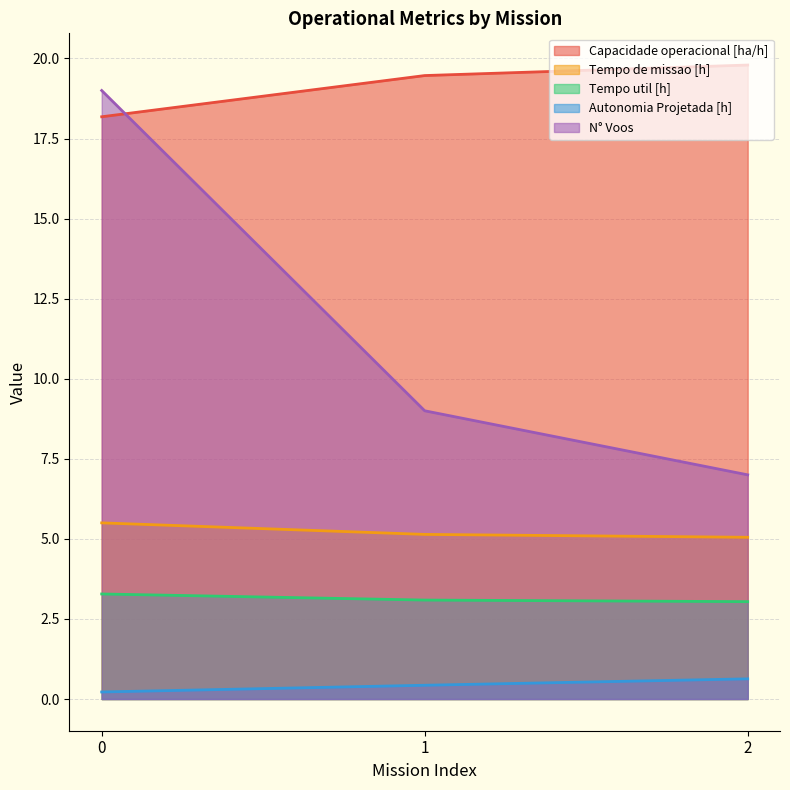

What are all the series names shown in the legend?

Capacidade operacional [ha/h], Tempo de missao [h], Tempo util [h], Autonomia Projetada [h], N° Voos